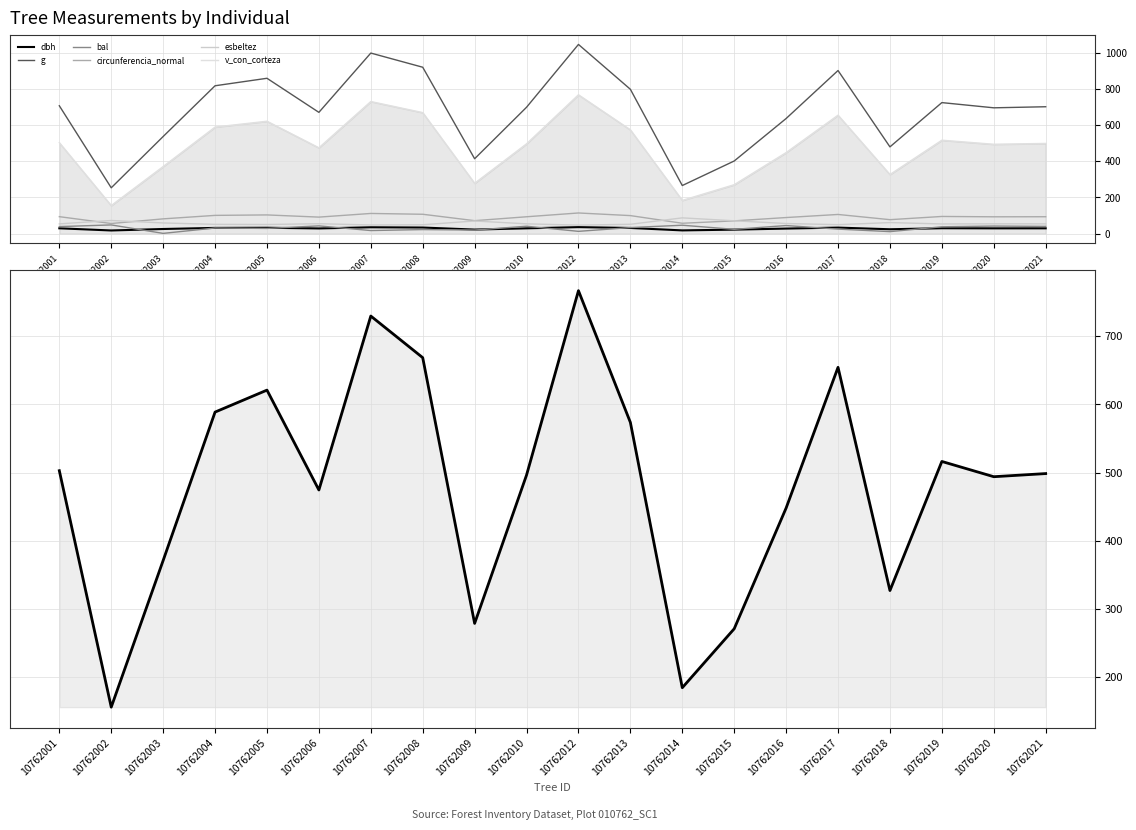

What is the smallest value displayed?

2.0